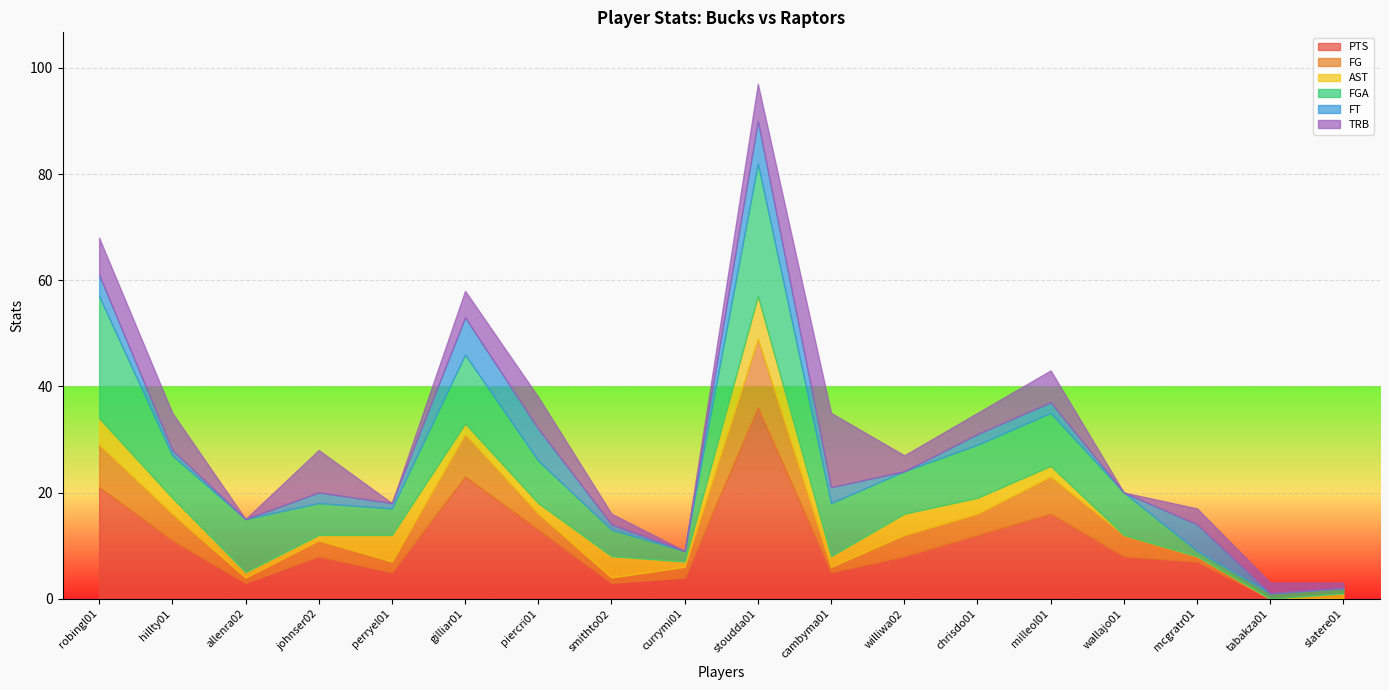

At which category is the sum across all series the highest?

stoudda01